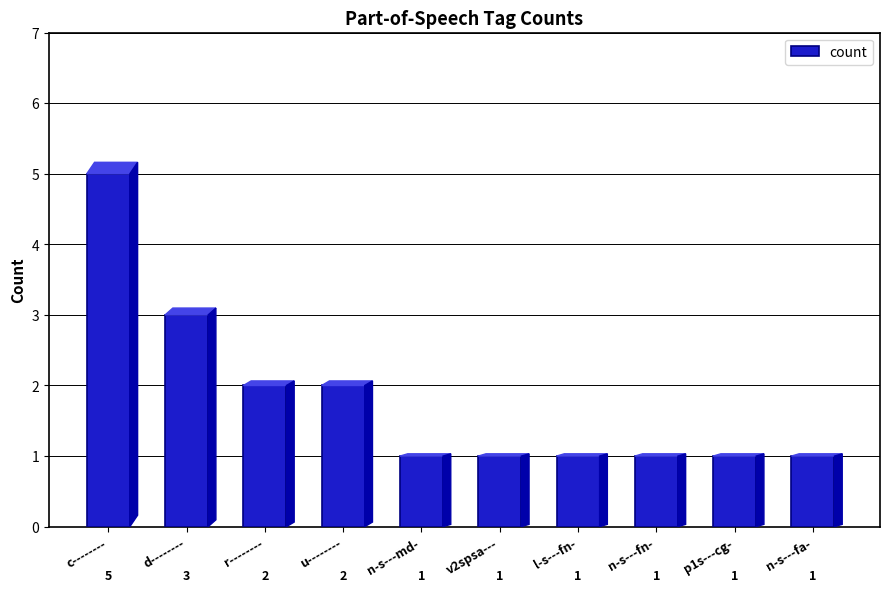

The chart shows a value of 2 at r--------. True or false?

True